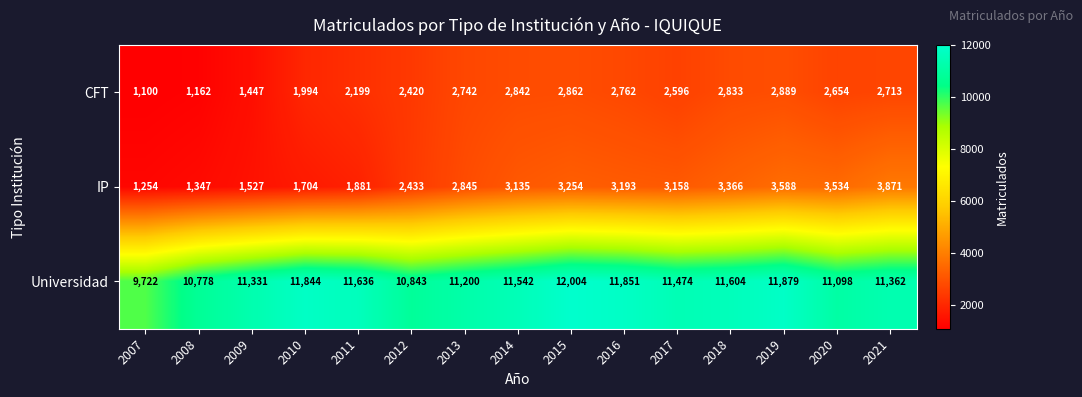

The Universidad series shows 11604 at 2018. True or false?

True